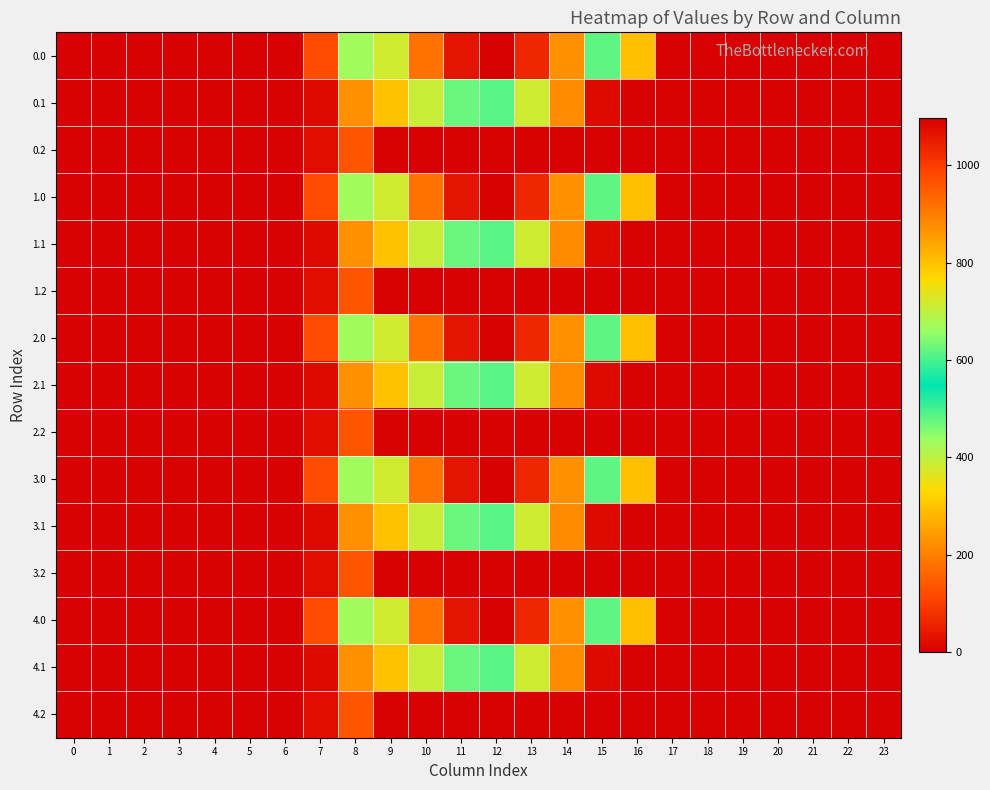

At how many categories does at least one series exceed 465?

7